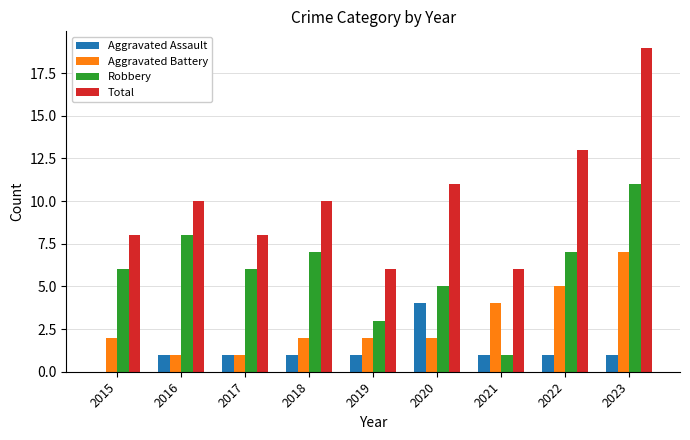

Which series changed the most between 2021 and 2022?

Total